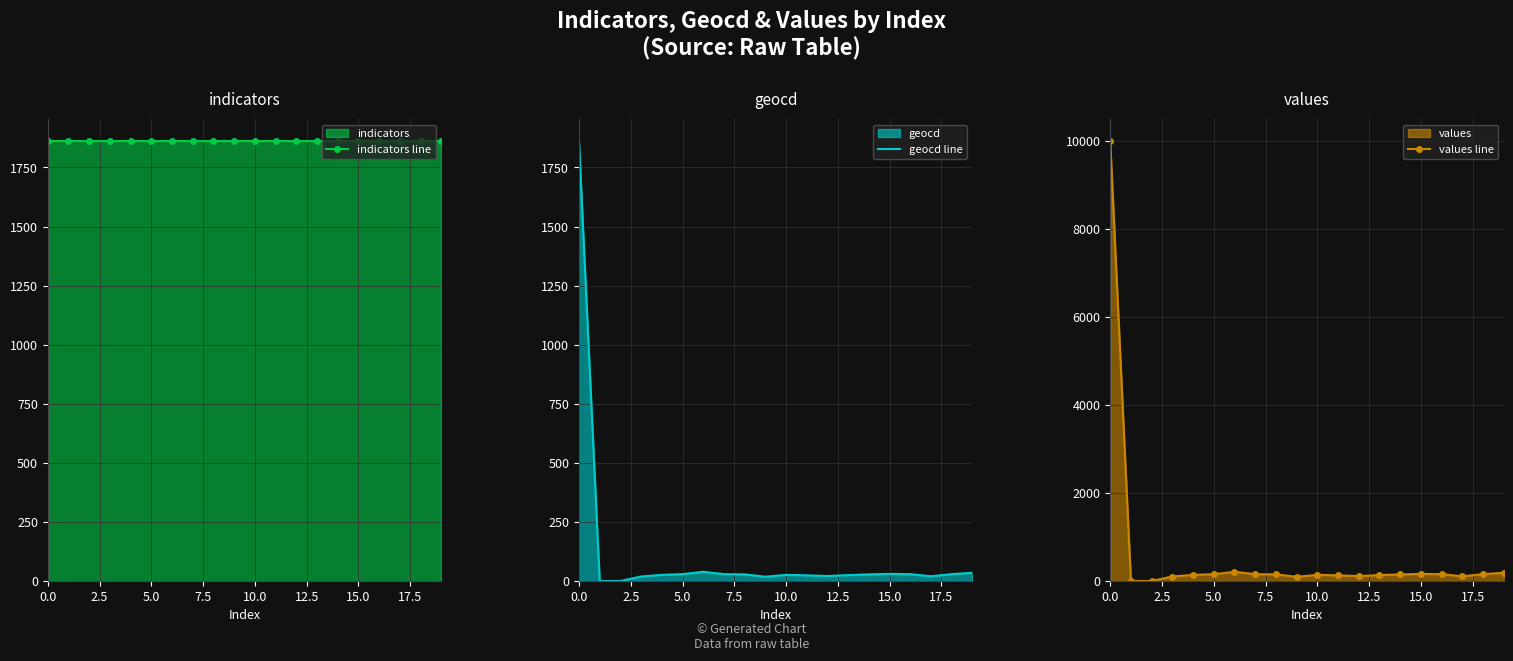

How many values in the geocd line series are below 28?

10